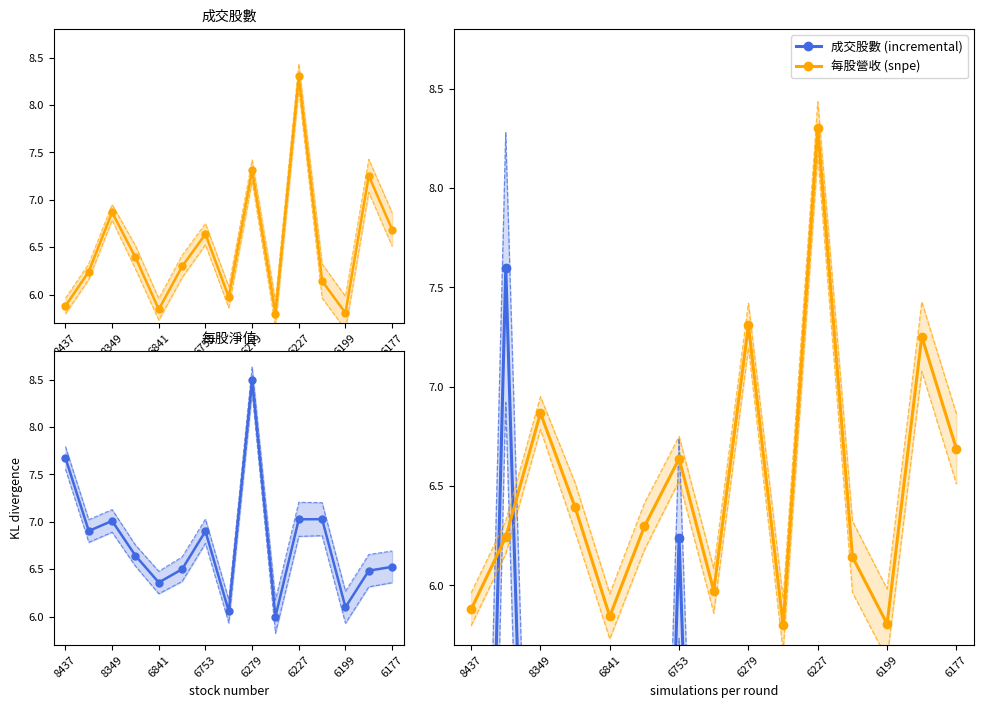

At which label does 每股營收 (snpe) reach its peak?

6227